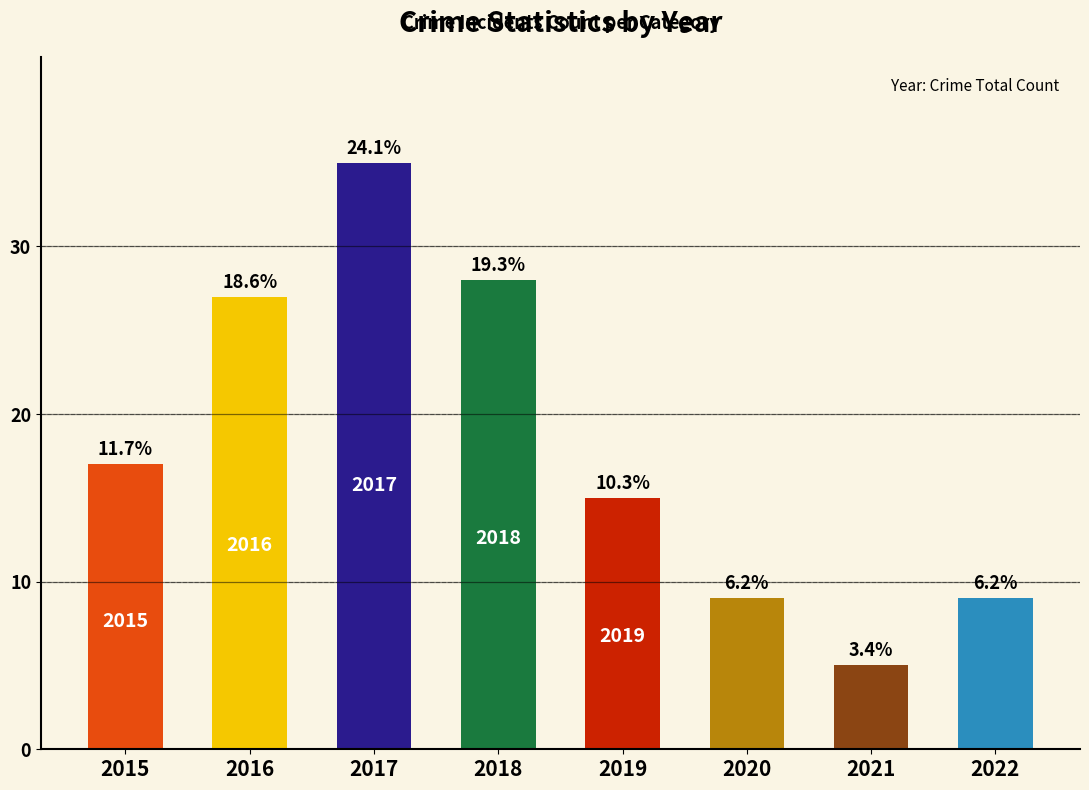

The value of Robbery at 2021 is 4. True or false?

False